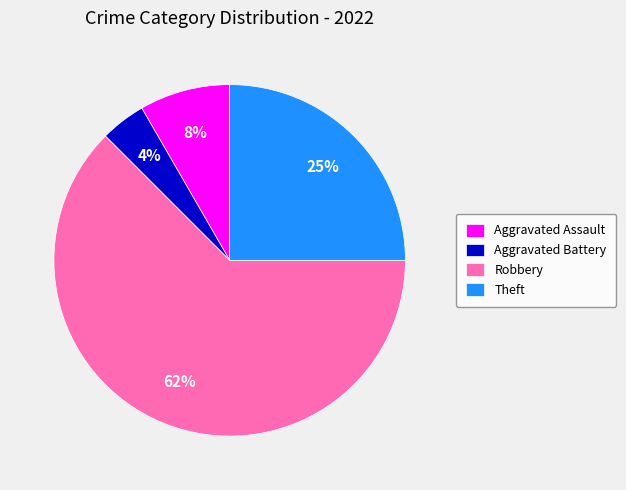

Is there any slice that represents more than half of the pie?

Yes